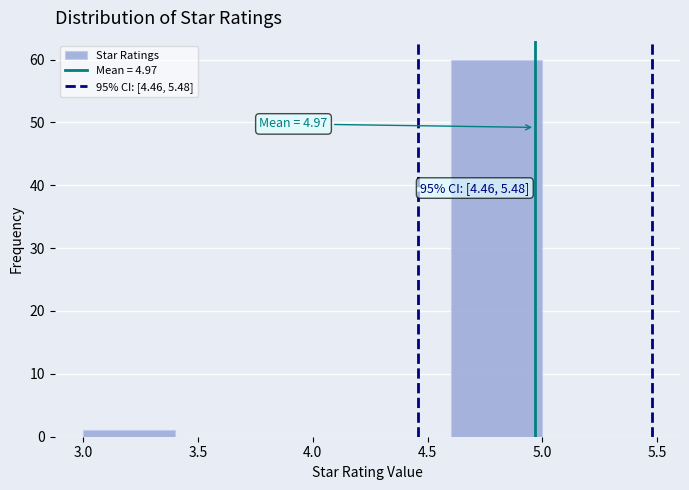

Which range on the x-axis has the tallest bar?

4.6 to 5.0